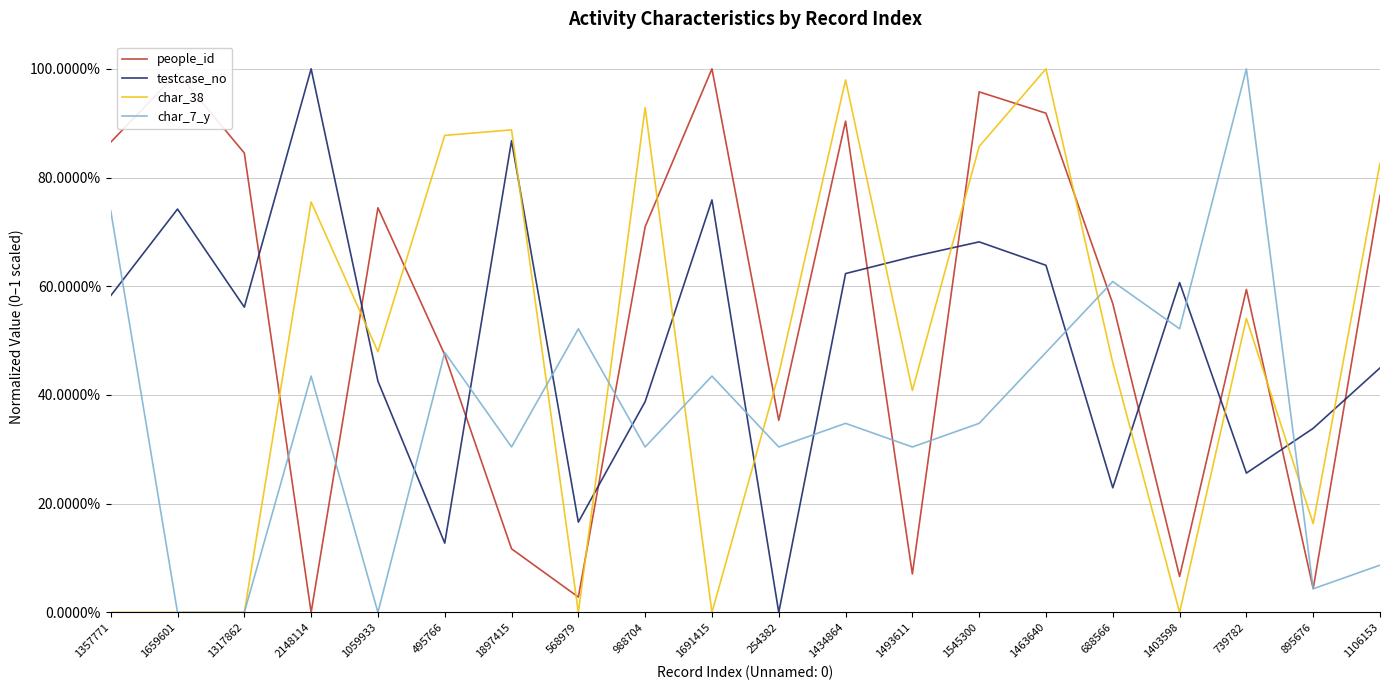

What is the label of the 9th point from the right?

1434864